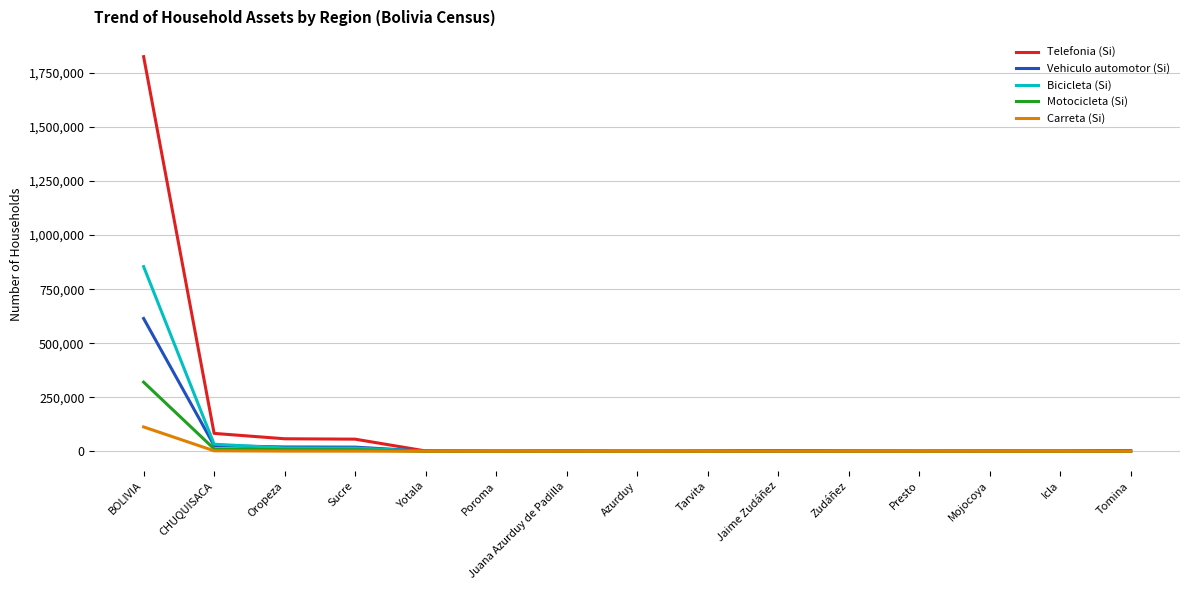

Is the value of Bicicleta (Si) at BOLIVIA greater than the value of Motocicleta (Si) at Icla?

Yes